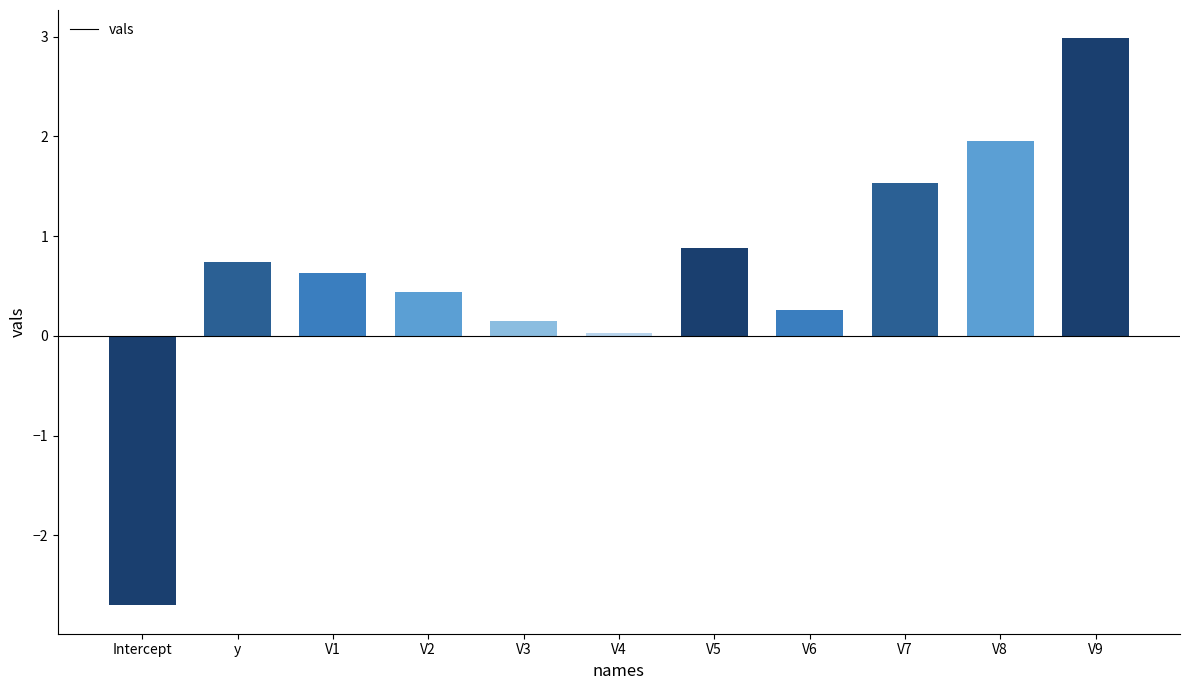

What is the change in value from V1 to V5?

+0.2